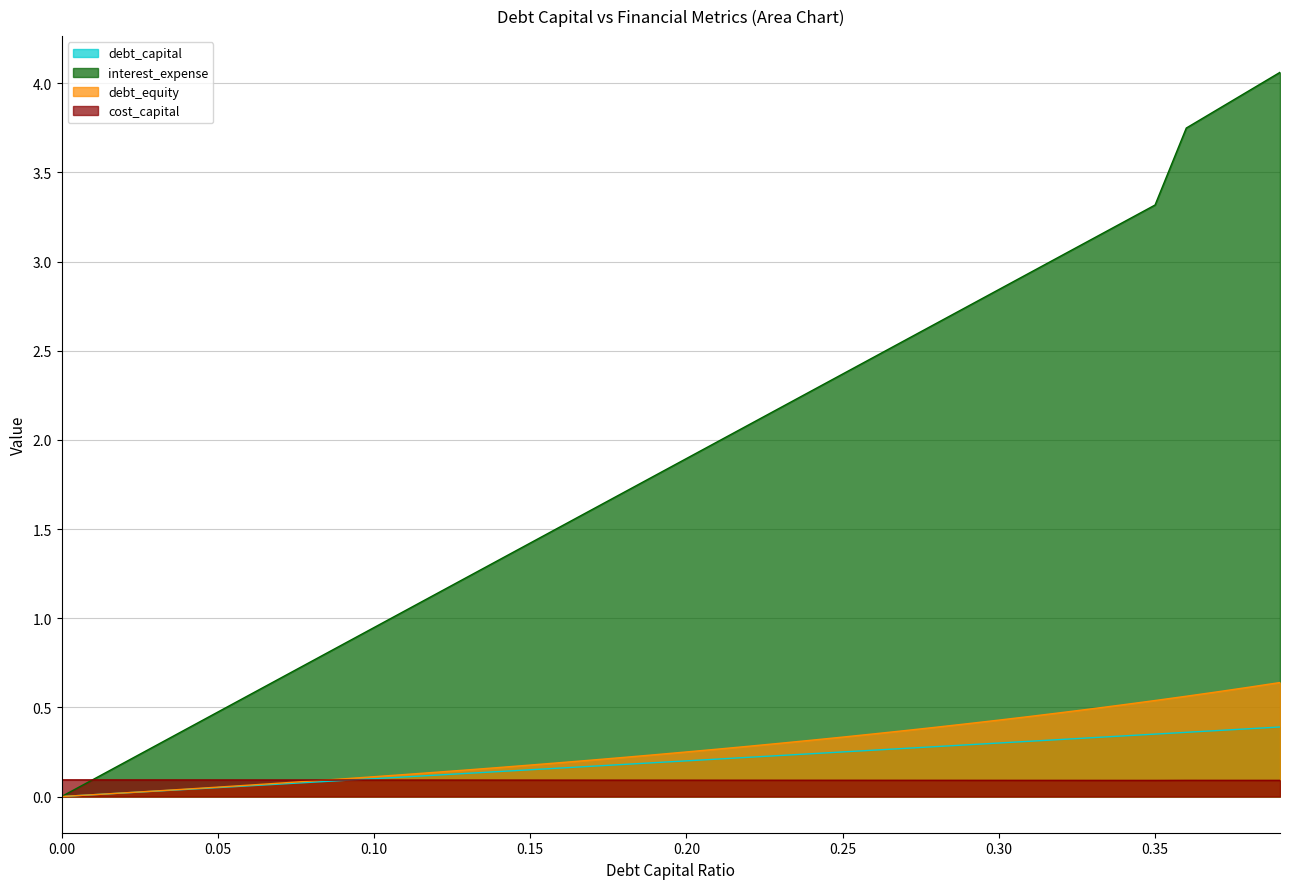

List the labels in order of interest_expense value, largest first.

0.39, 0.38, 0.37, 0.36, 0.35, 0.34, 0.33, 0.32, 0.31, 0.3, 0.29, 0.28, 0.27, 0.26, 0.25, 0.24, 0.23, 0.22, 0.21, 0.2, 0.19, 0.18, 0.17, 0.16, 0.15, 0.14, 0.13, 0.12, 0.11, 0.1, 0.09, 0.08, 0.07, 0.06, 0.05, 0.04, 0.03, 0.02, 0.01, 0.0